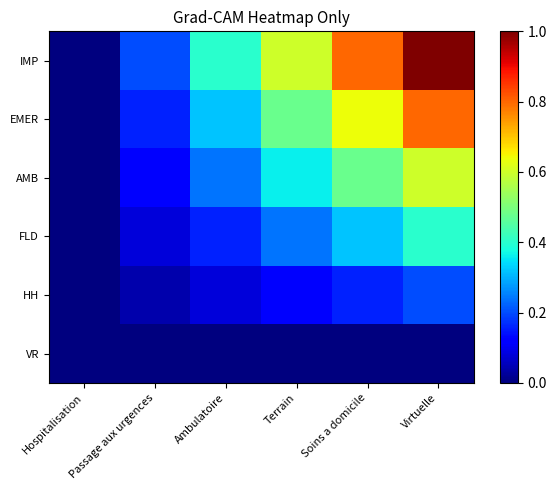

Reading right to left, transcribe all the data shown in this chart.

IMP: Virtuelle=1.0	Soins a domicile=0.8	Terrain=0.6	Ambulatoire=0.4	Passage aux urgences=0.2	Hospitalisation=0.0
EMER: Virtuelle=0.8	Soins a domicile=0.6	Terrain=0.5	Ambulatoire=0.3	Passage aux urgences=0.2	Hospitalisation=0.0
AMB: Virtuelle=0.6	Soins a domicile=0.5	Terrain=0.4	Ambulatoire=0.2	Passage aux urgences=0.1	Hospitalisation=0.0
FLD: Virtuelle=0.4	Soins a domicile=0.3	Terrain=0.2	Ambulatoire=0.2	Passage aux urgences=0.1	Hospitalisation=0.0
HH: Virtuelle=0.2	Soins a domicile=0.2	Terrain=0.1	Ambulatoire=0.1	Passage aux urgences=0.0	Hospitalisation=0.0
VR: Virtuelle=0.0	Soins a domicile=0.0	Terrain=0.0	Ambulatoire=0.0	Passage aux urgences=0.0	Hospitalisation=0.0